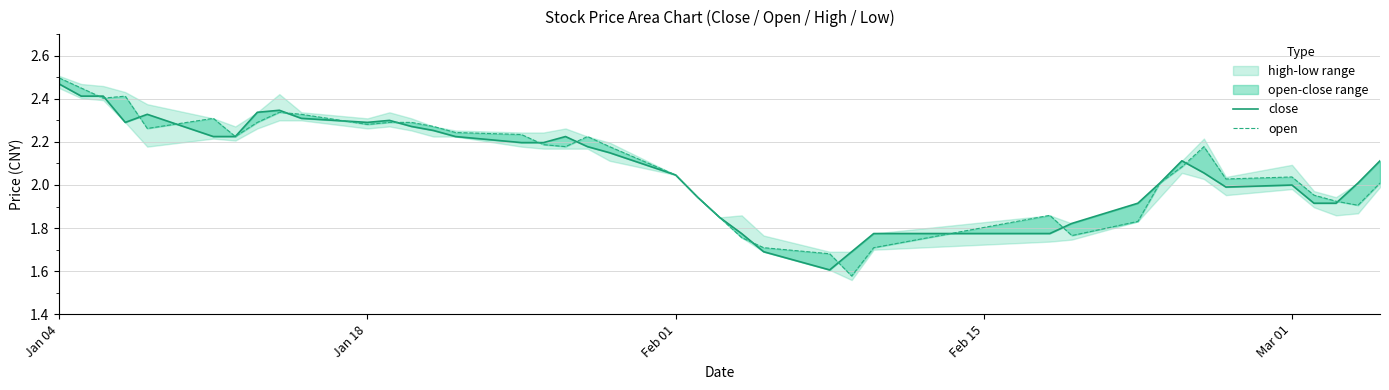

How many lines are shown in the chart?

2